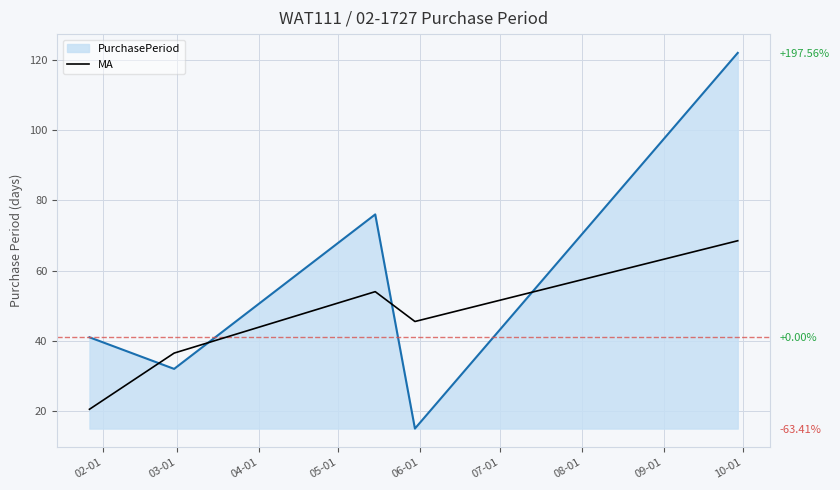

What is the sum of the values at 02-01 and 03-01?

57.0